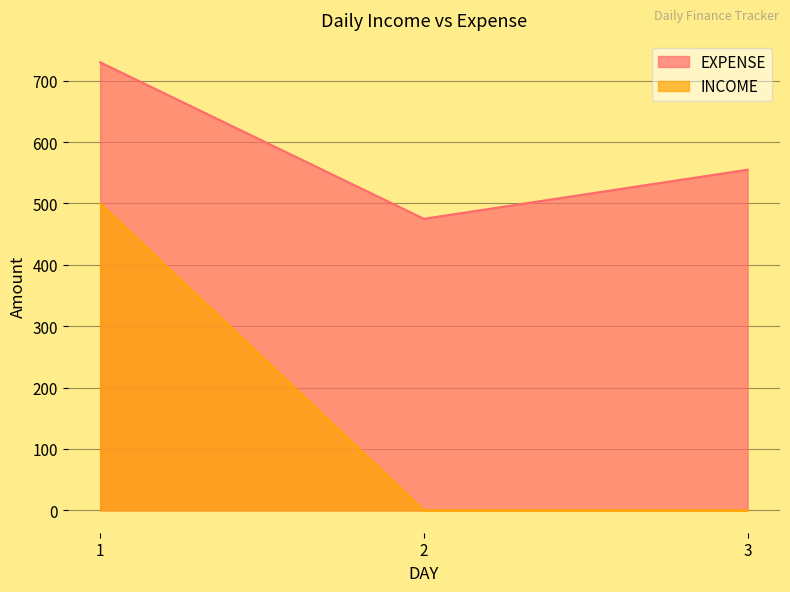

What is the value of the INCOME point at the 1st from the left?

500